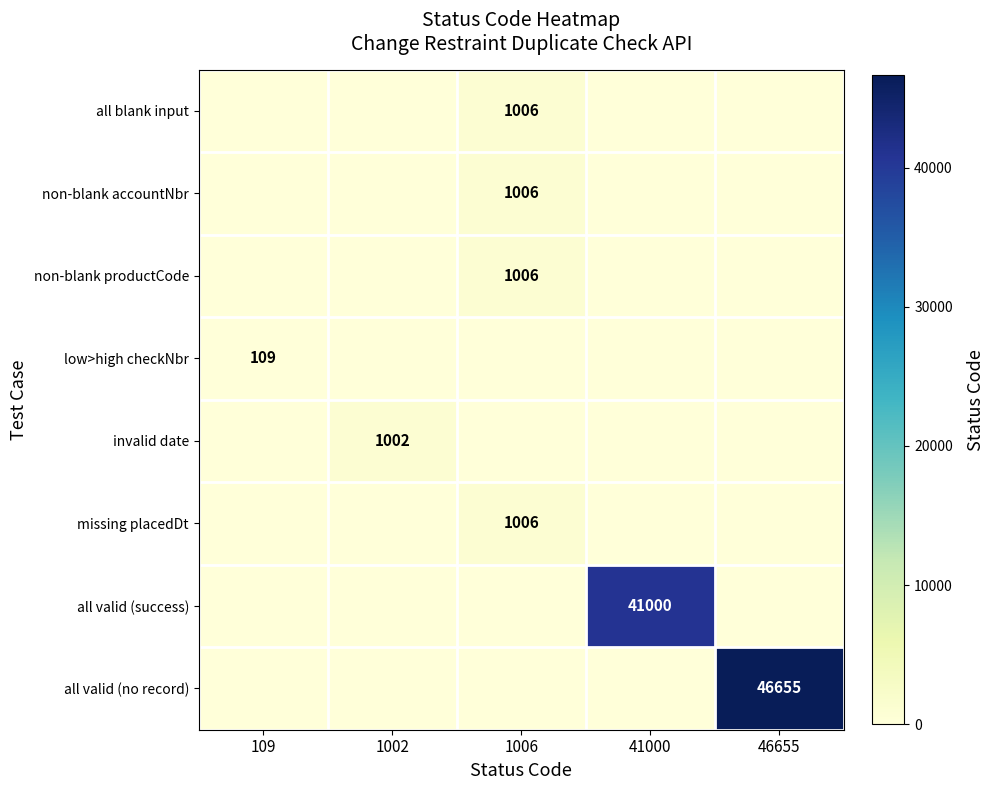

Which category has the highest value across all series?

46655